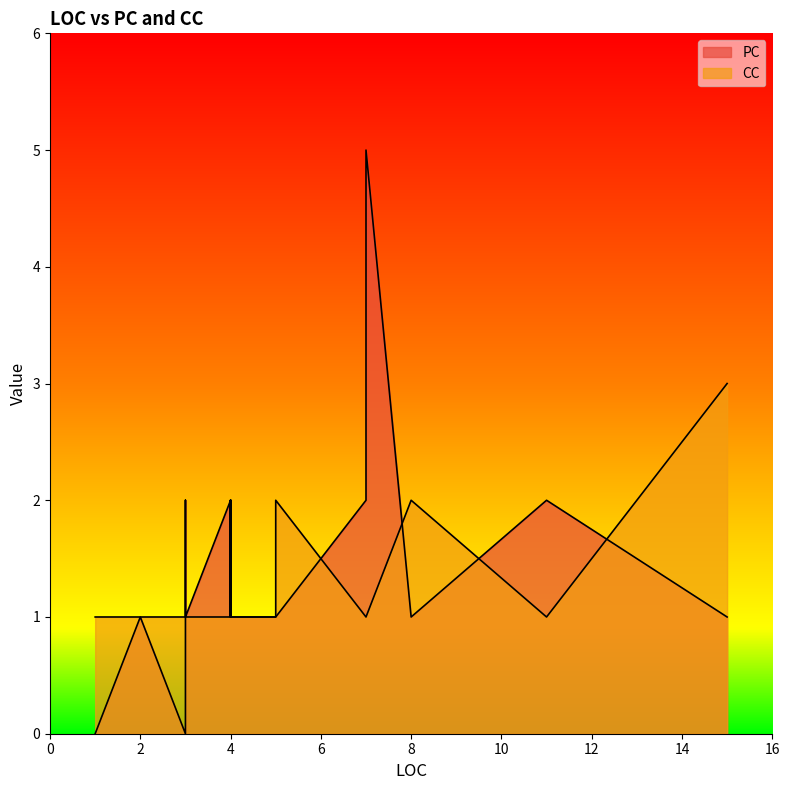

What is the value of the PC point at the 16th from the left?

2